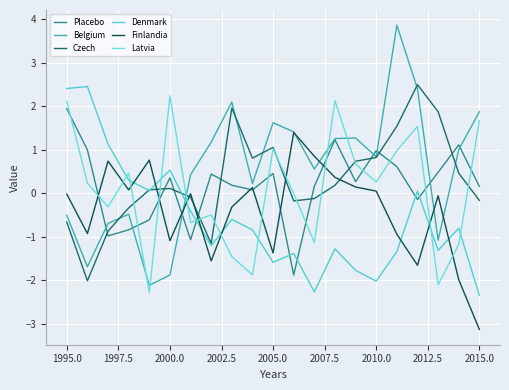

Reading right to left, transcribe all the data shown in this chart.

Placebo: 0.2	1.1	0.5	-0.1	0.6	1.0	0.3	1.2	0.2	-1.9	0.5	0.1	0.2	0.4	-1.1	0.4	-0.6	-0.8	-1.0	1.0	1.9
Belgium: 1.9	1.0	-1.1	2.4	3.9	0.8	1.3	1.3	0.6	1.4	1.6	0.2	2.1	1.2	0.4	-1.9	-2.1	-0.5	-0.7	-1.7	-0.5
Czech: -0.2	0.5	1.9	2.5	1.5	0.8	0.7	0.2	-0.1	-0.2	1.1	0.8	2.0	-1.2	-0.1	0.1	0.1	-0.3	-0.9	-2.0	-0.7
Denmark: -2.4	-0.8	-1.3	0.1	-1.3	-2.0	-1.8	-1.3	-2.3	-1.4	-1.6	-0.8	-0.6	-1.2	-0.4	0.5	0.1	0.3	1.1	2.5	2.4
Finlandia: -3.1	-2.0	-0.1	-1.7	-0.9	0.0	0.1	0.4	0.9	1.4	-1.4	0.1	-0.3	-1.6	-0.0	-1.1	0.8	0.1	0.7	-0.9	-0.0
Latvia: 1.7	-1.2	-2.1	1.5	1.0	0.3	0.7	2.1	-1.1	-0.0	1.0	-1.9	-1.5	-0.5	-0.7	2.2	-2.3	0.5	-0.3	0.2	2.1